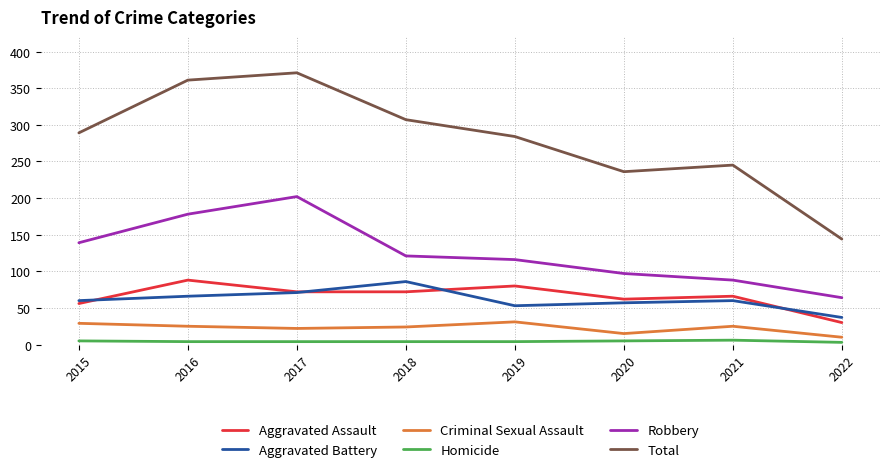

True or false: Robbery has a value of 44 at 2022.

False